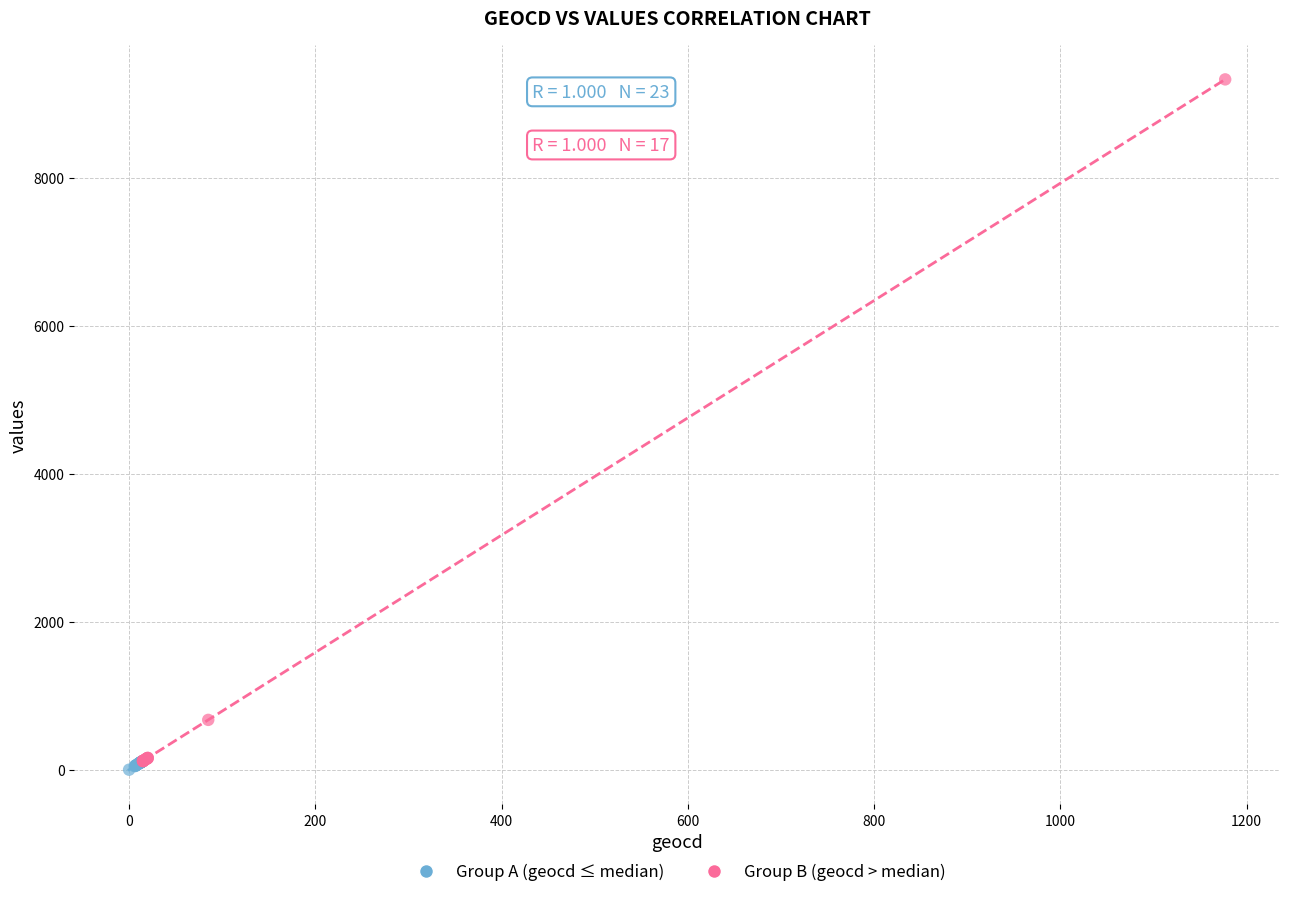

Which series has the largest Y range (max minus min)?

Group B (geocd > median)